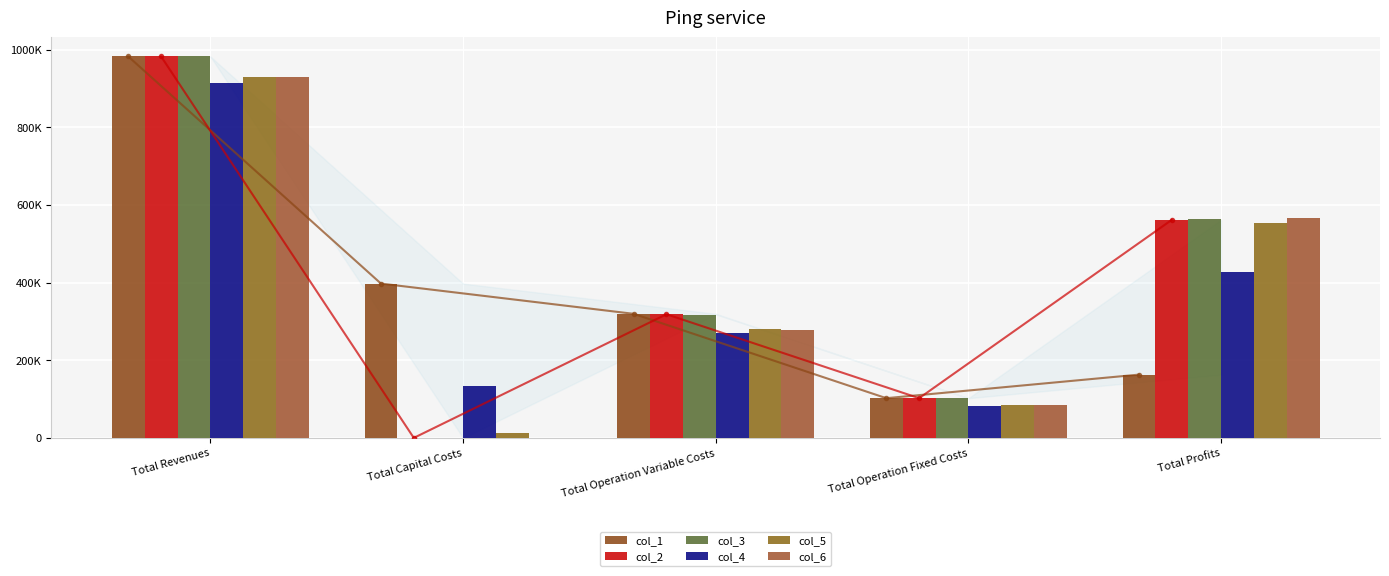

At which category is the sum across all series the highest?

Total Revenues